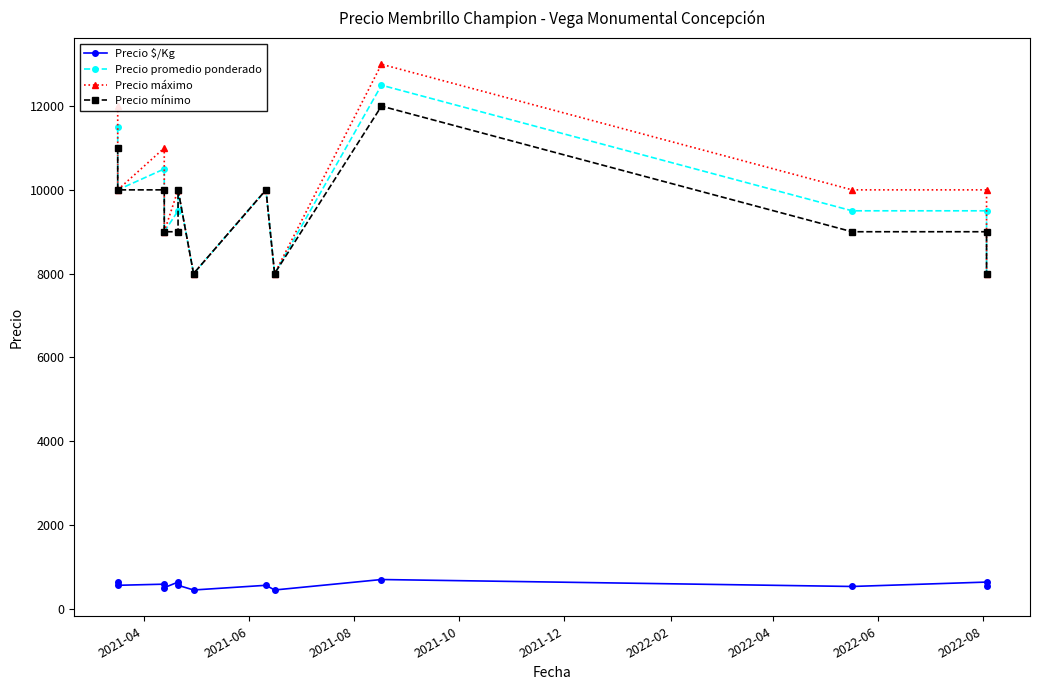

How many lines are shown in the chart?

4